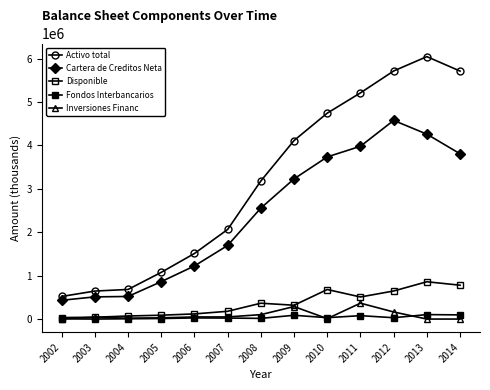

How many lines are shown in the chart?

5